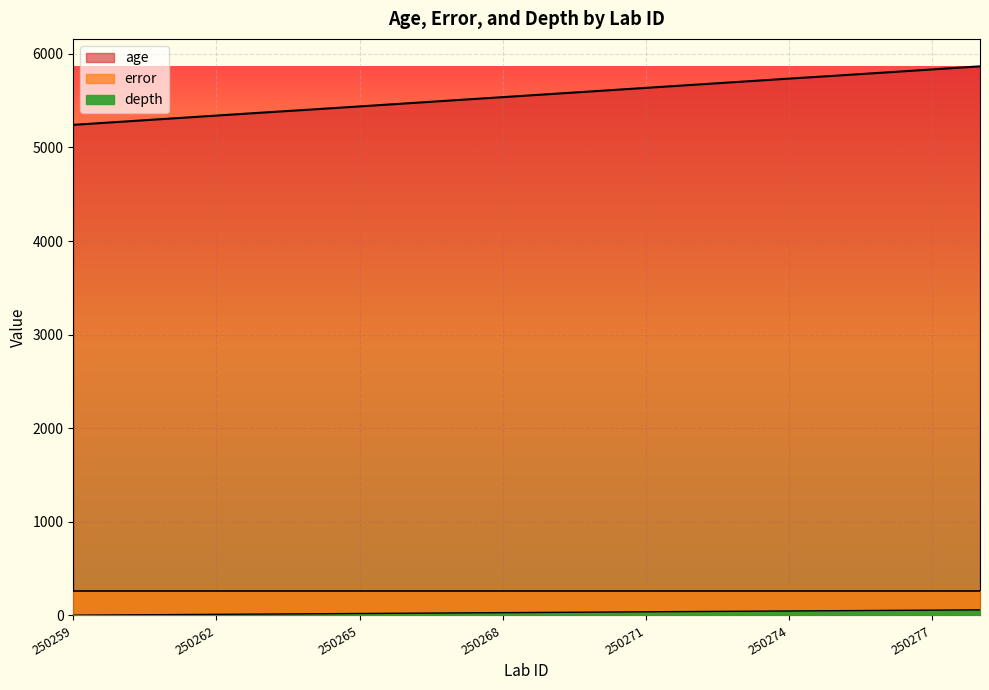

What is the difference between the second highest and second lowest values in the depth series?

51